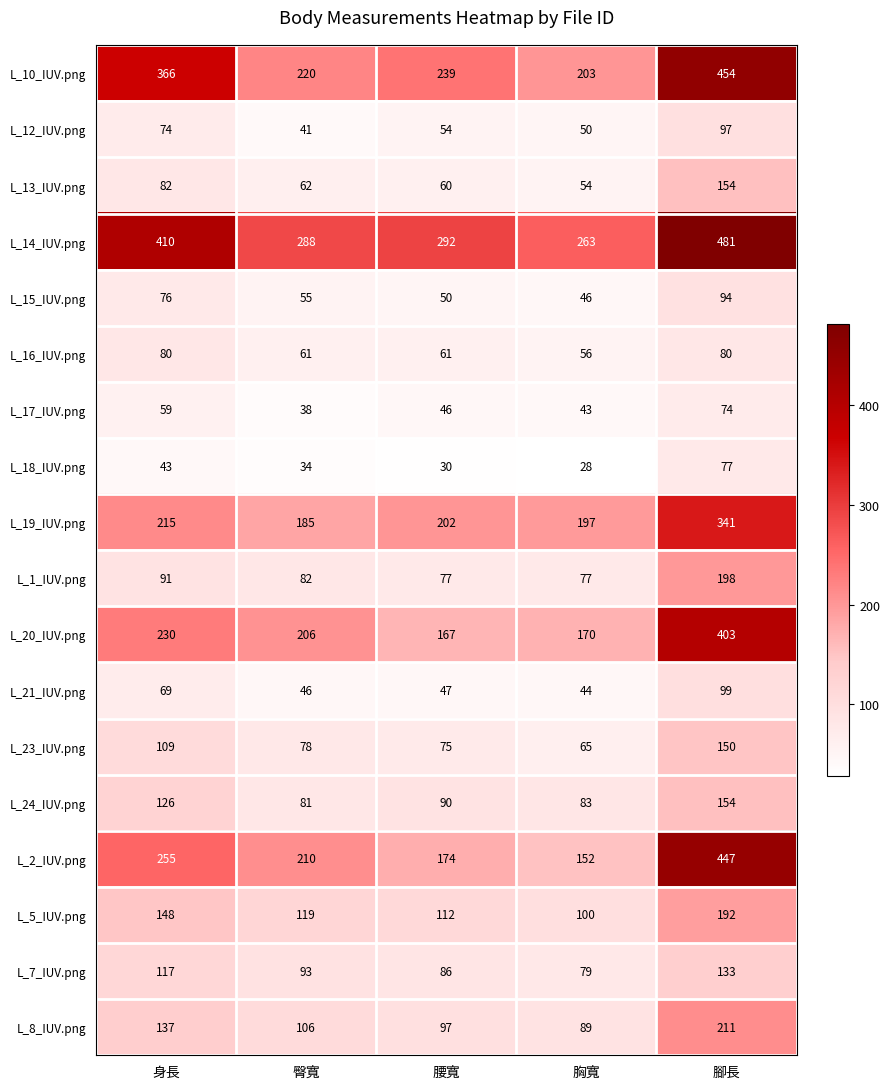

At which label does L_7_IUV.png first exceed 93?

身長